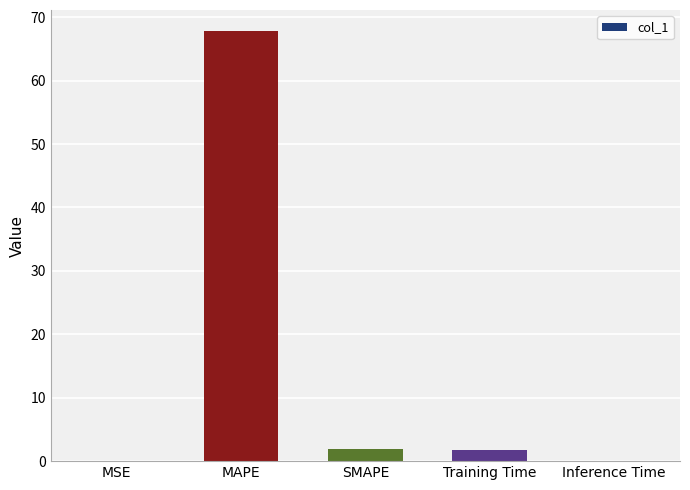

At which category does the chart reach its peak across all series?

MAPE